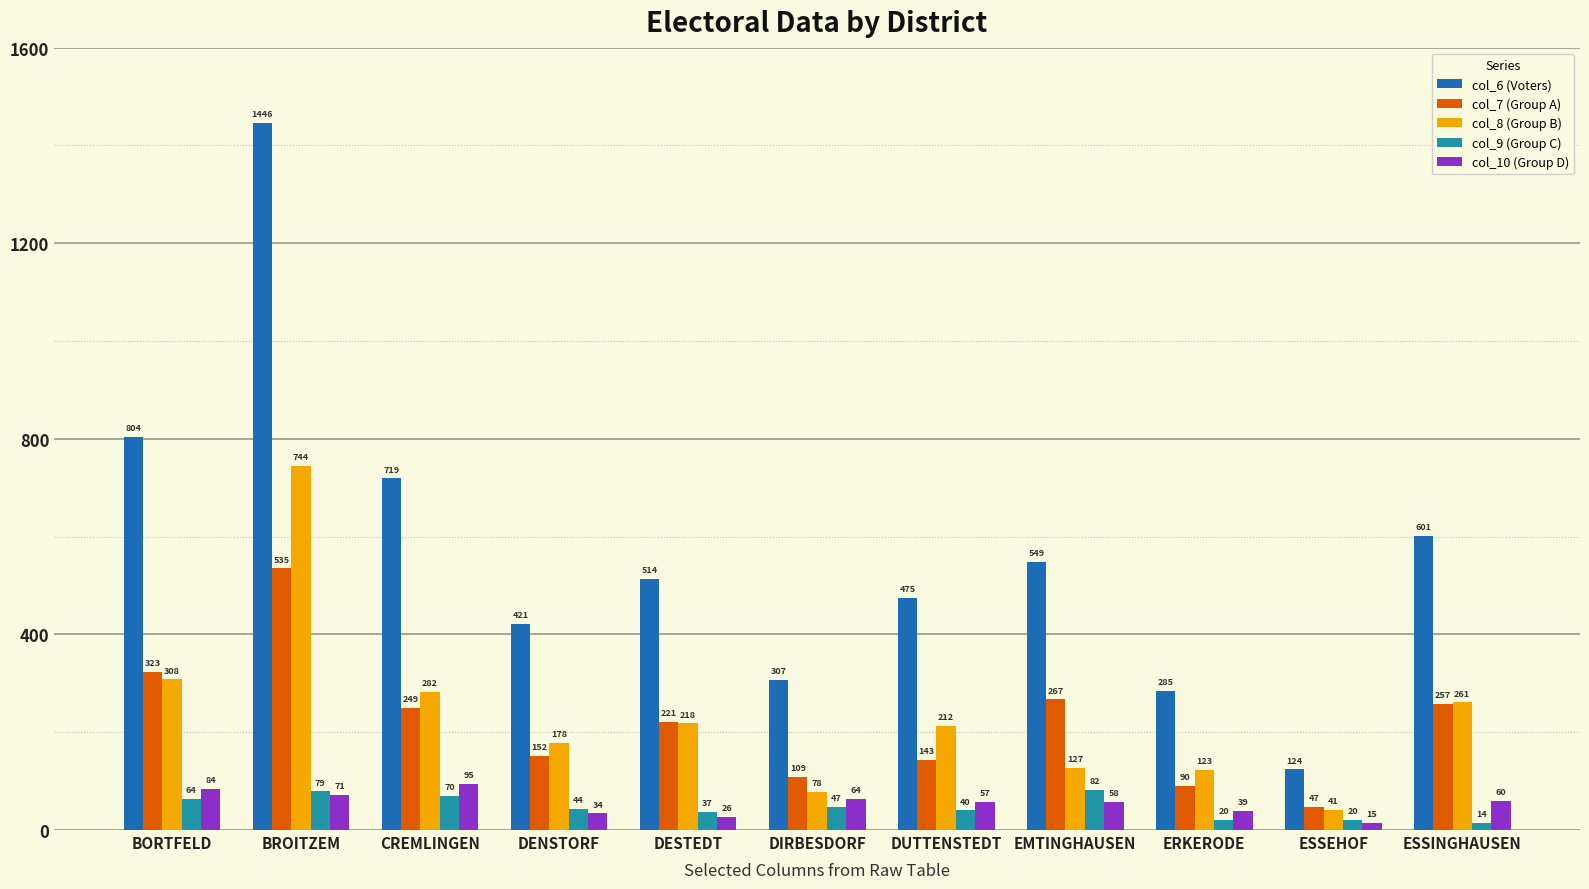

How many data points does each series have?

11